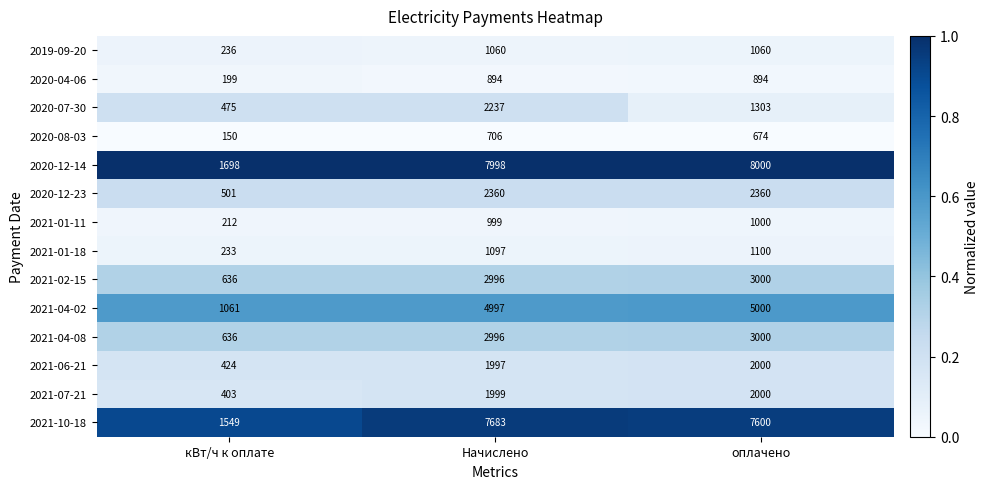

Is it true that 2021-02-15 equals 4922 at Начислено?

False